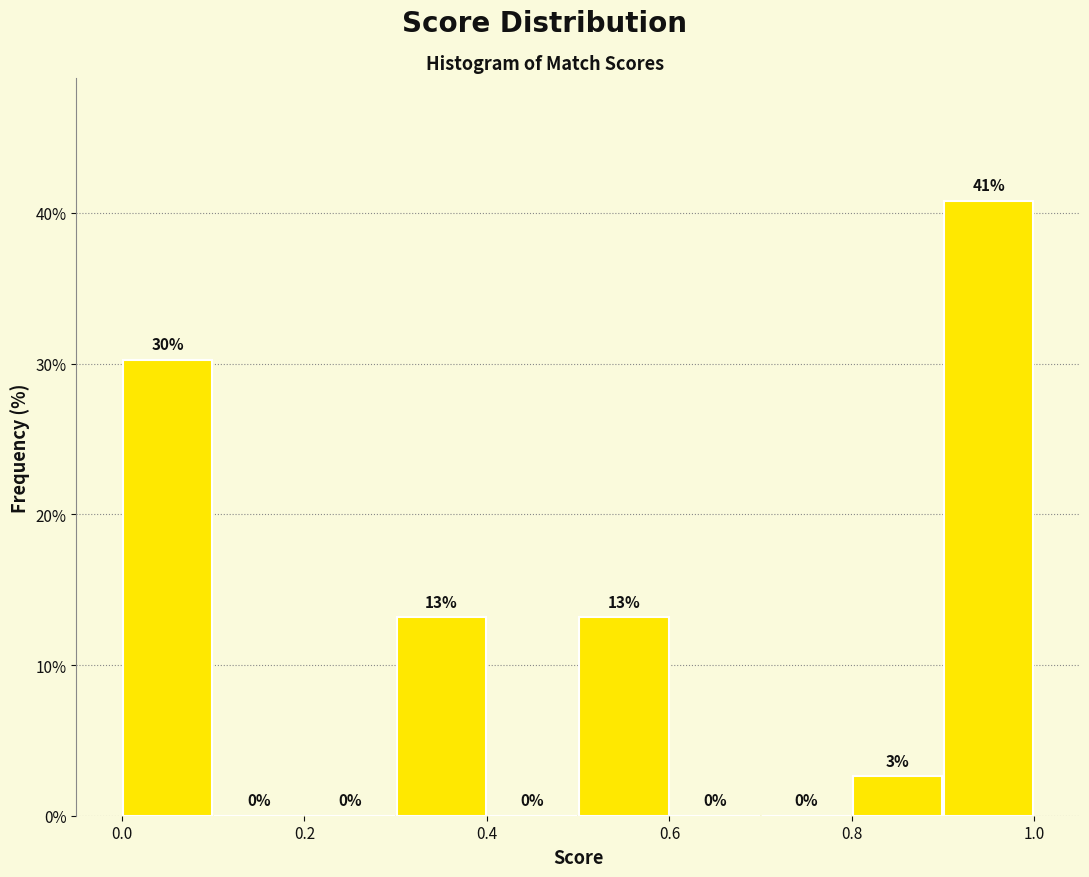

Over which range of the x-axis is the bar tallest?

0.9 to 1.0